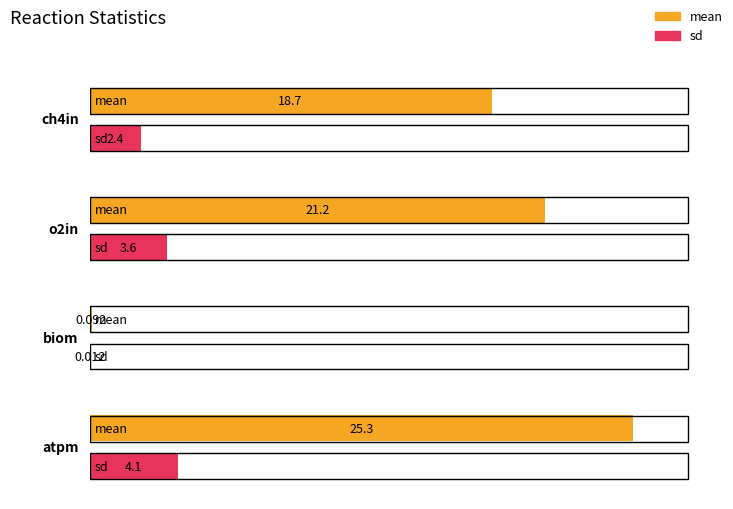

What is the label of the 1st bar from the left?

ch4in